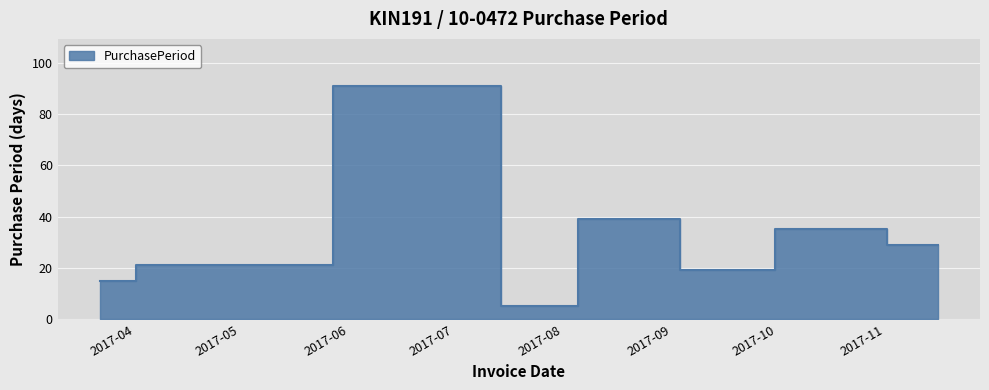

What is the change in value from 2017-07-17 to 2017-10-18?

+30